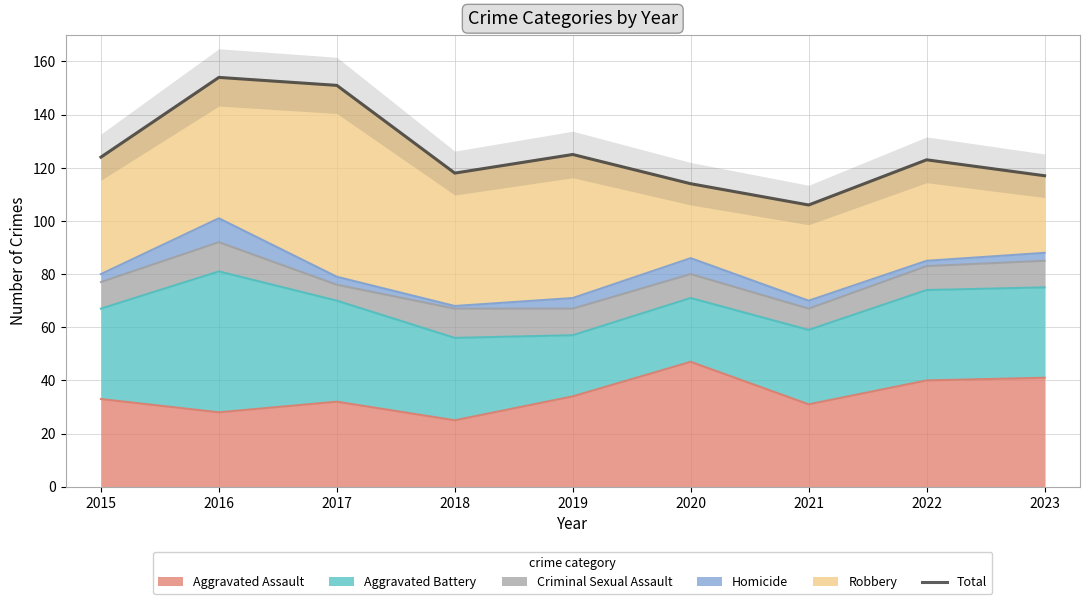

Where is the data nearest to the value 130?

2019